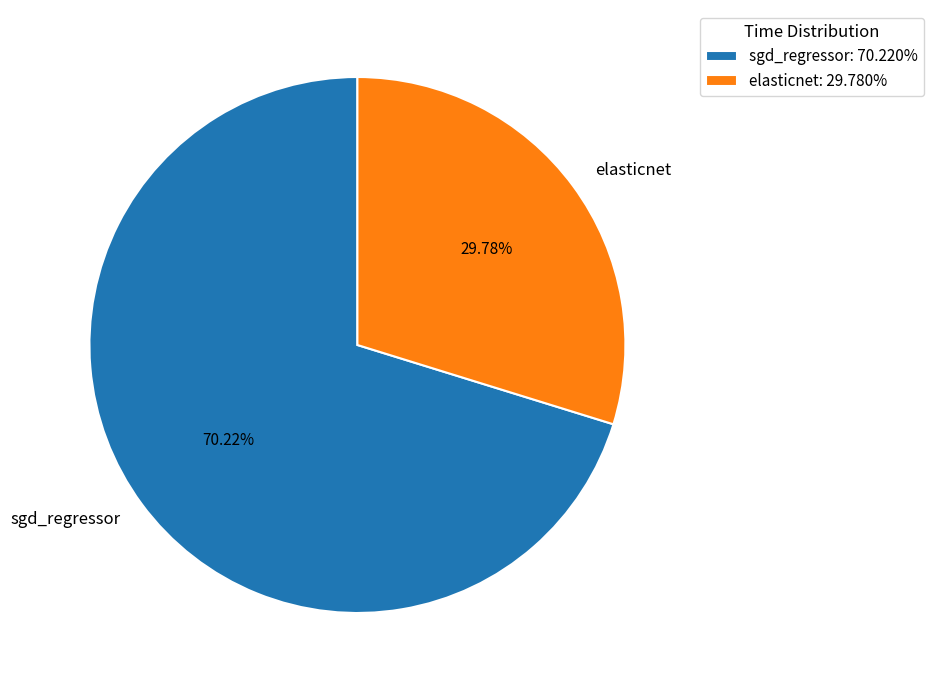

What percentage do sgd_regressor and elasticnet together represent?

100.0%